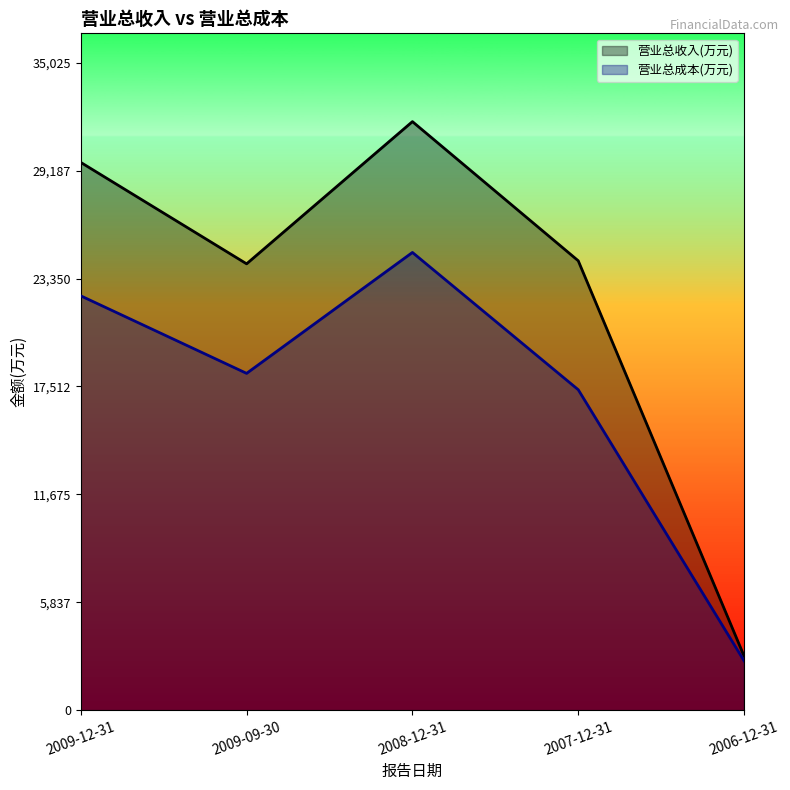

How many values in the 营业总收入(万元) series exceed 24312?

2